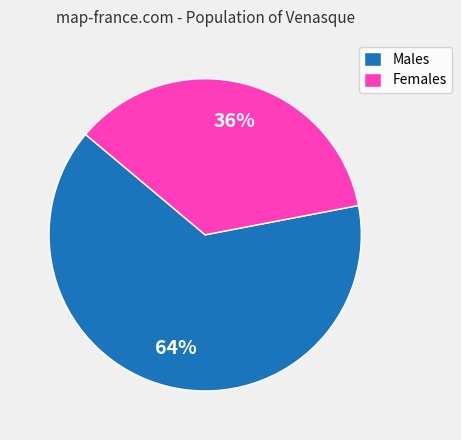

To the nearest percent, what is the difference between the largest and smallest slice percentages?

28%